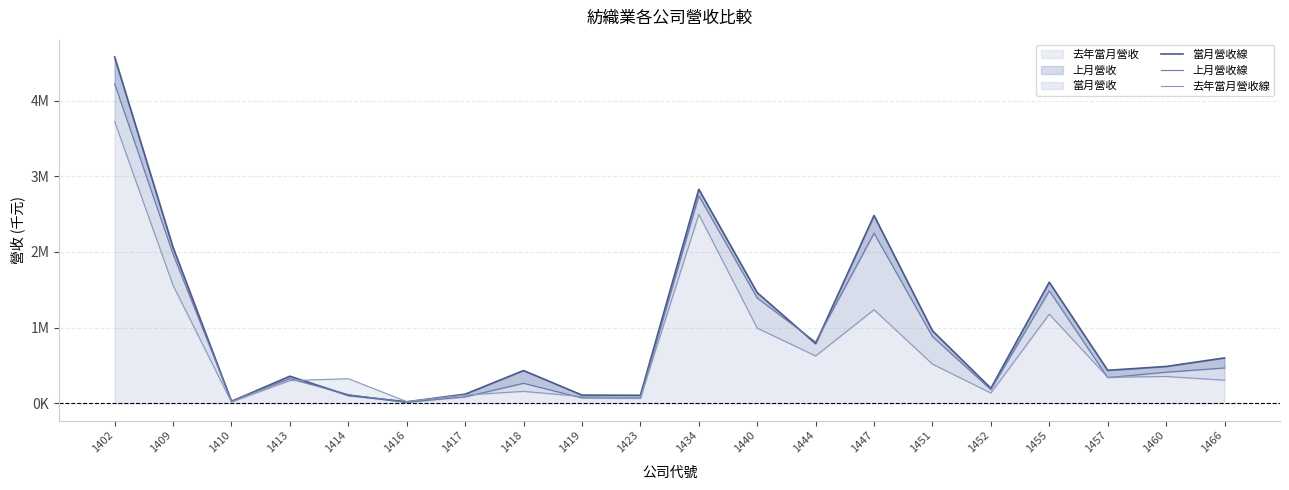

True or false: 當月營收線 has a value of 787642 at 1444.

True